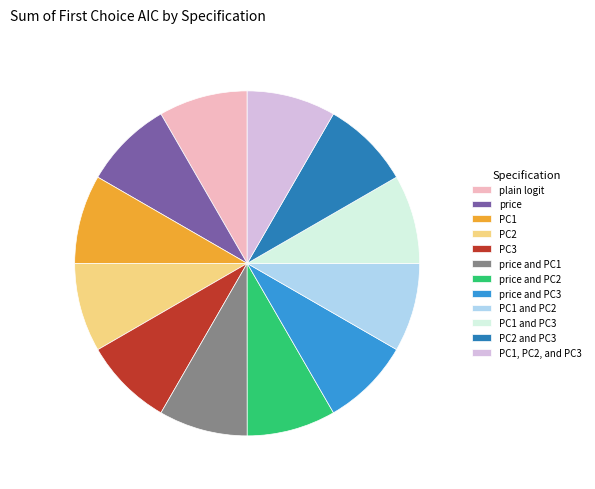

What is the ratio of the value at PC1, PC2, and PC3 to the value at plain logit?

1.0